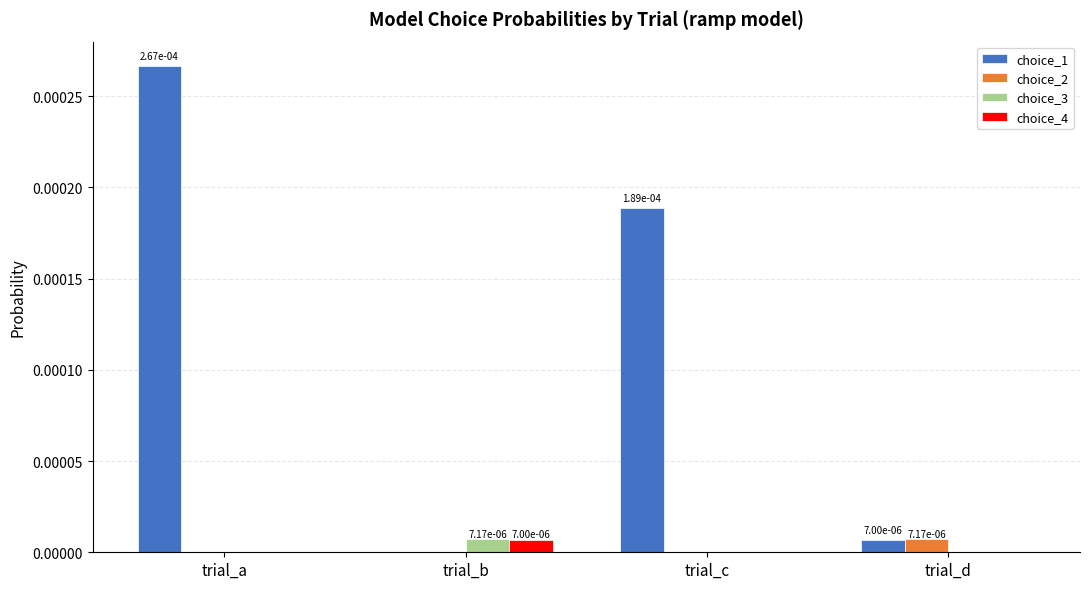

Is the value of choice_1 at trial_c greater than the value of choice_4 at trial_a?

Yes